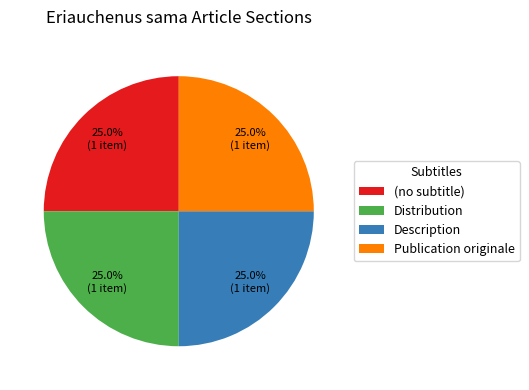

Does Description represent more than half of the total?

No